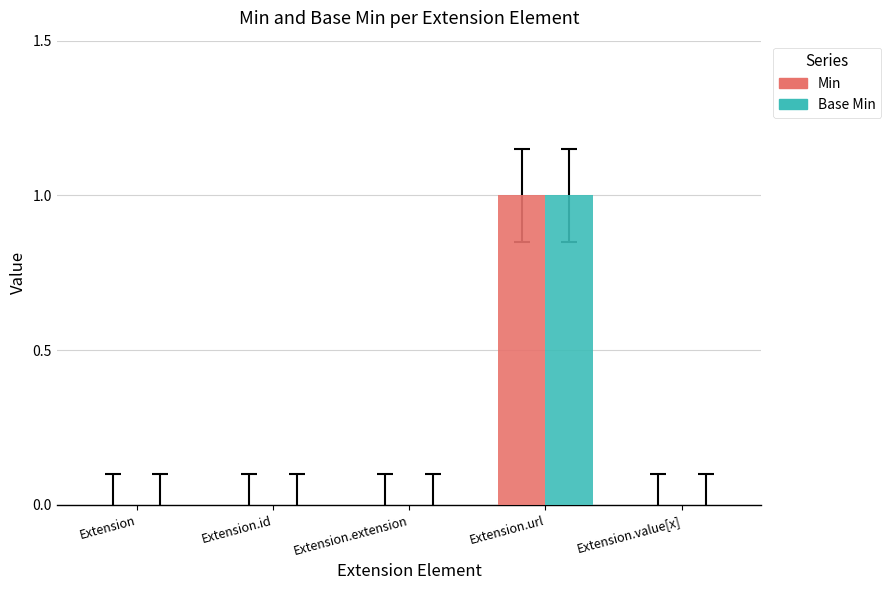

True or false: Base Min has a value of 0 at Extension.id.

True